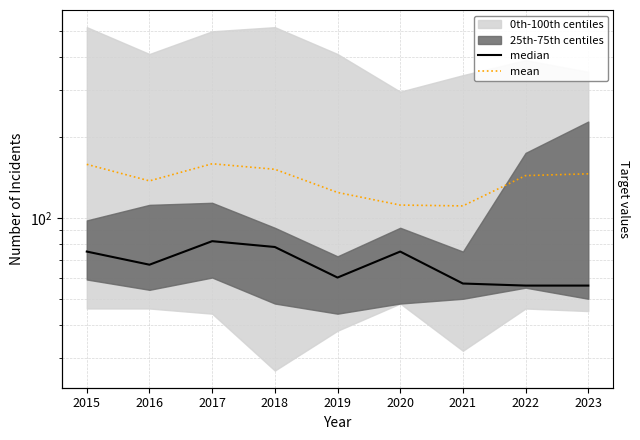

Reading left to right, list all the values displayed in this chart.

median: 75.0	67.0	82.0	78.0	60.0	75.0	57.0	56.0	56.0
mean: 158.6	137.6	159.4	152.0	124.6	111.8	111.0	144.0	146.2